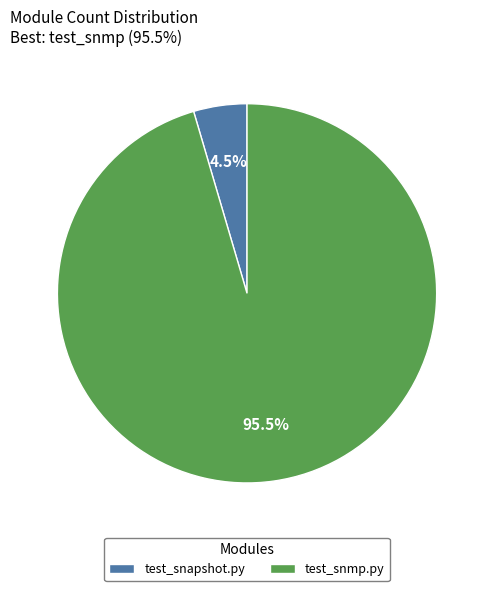

Rank the categories by value from lowest to highest.

test_snapshot.py, test_snmp.py